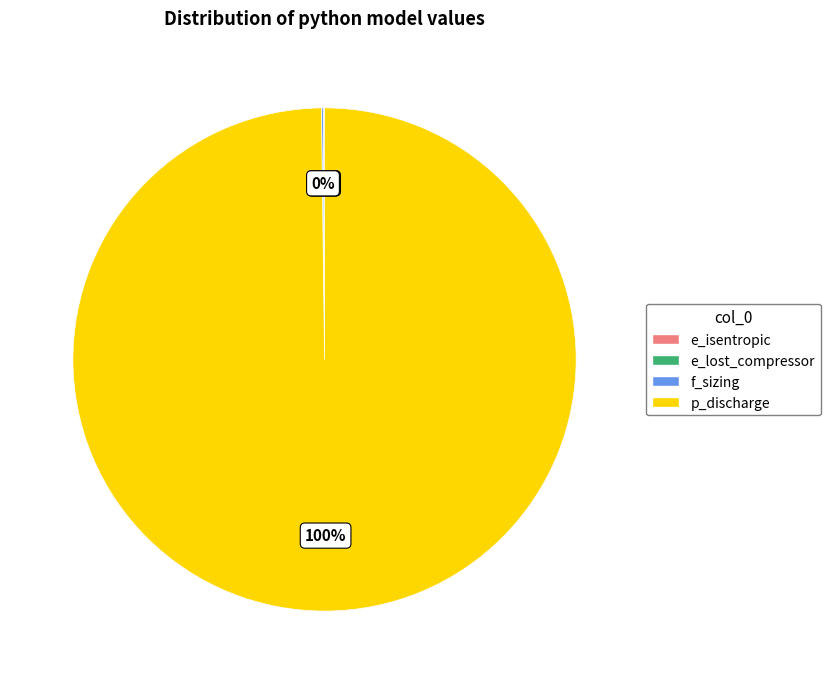

True or false: p_discharge accounts for 87% of the total.

False